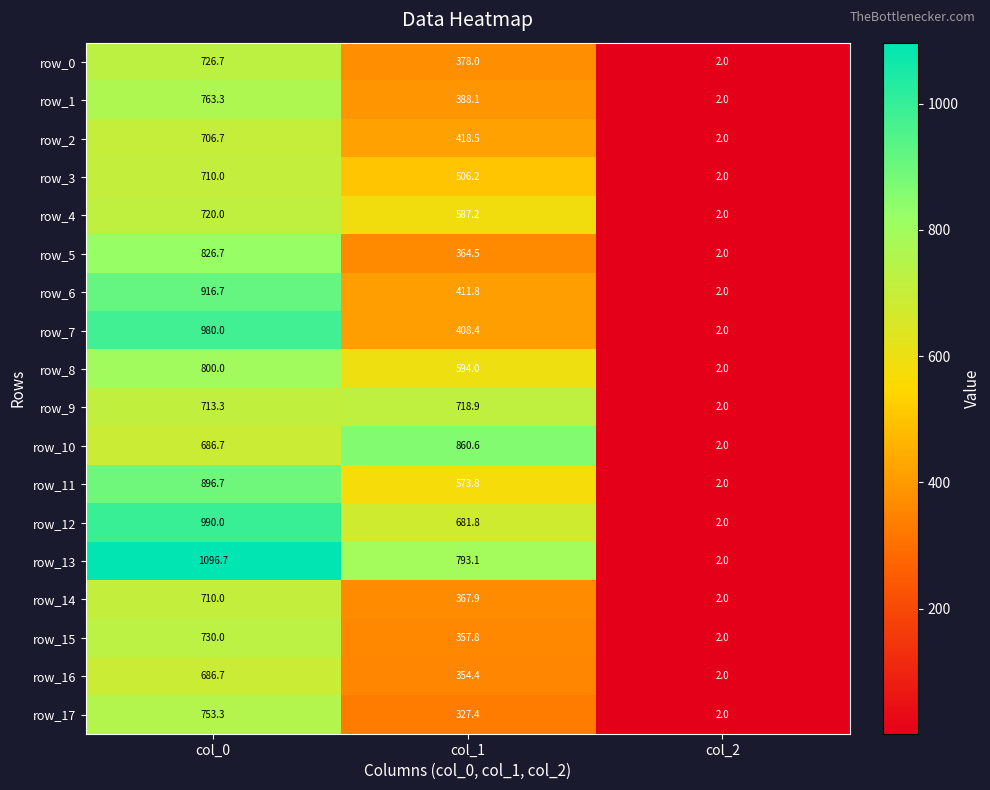

At which category is the sum across all series the highest?

col_0